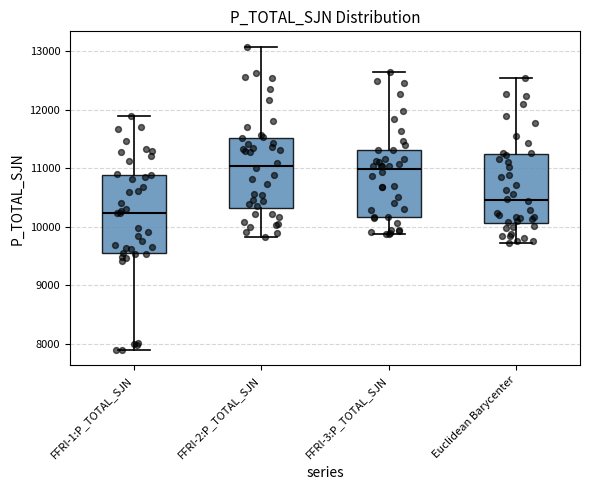

Where is the lower edge of the box for FFRI-3:P_TOTAL_SJN on the y-axis? The values are not printed on the chart, so give them approximately, as read against the axis.

10200